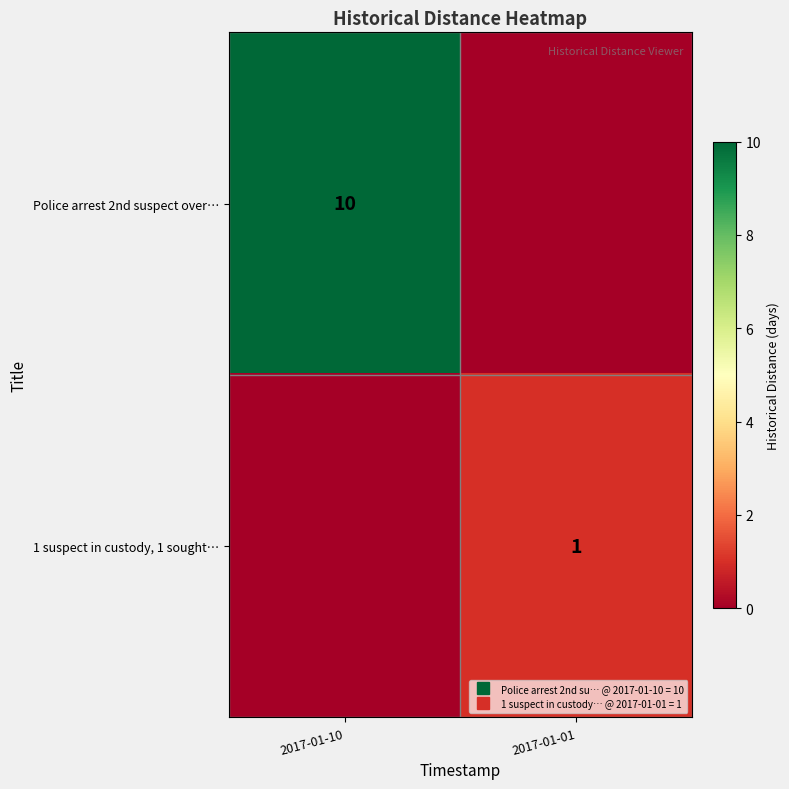

Is it true that 1 suspect in custody, 1 sought… equals 1 at 2017-01-01?

True